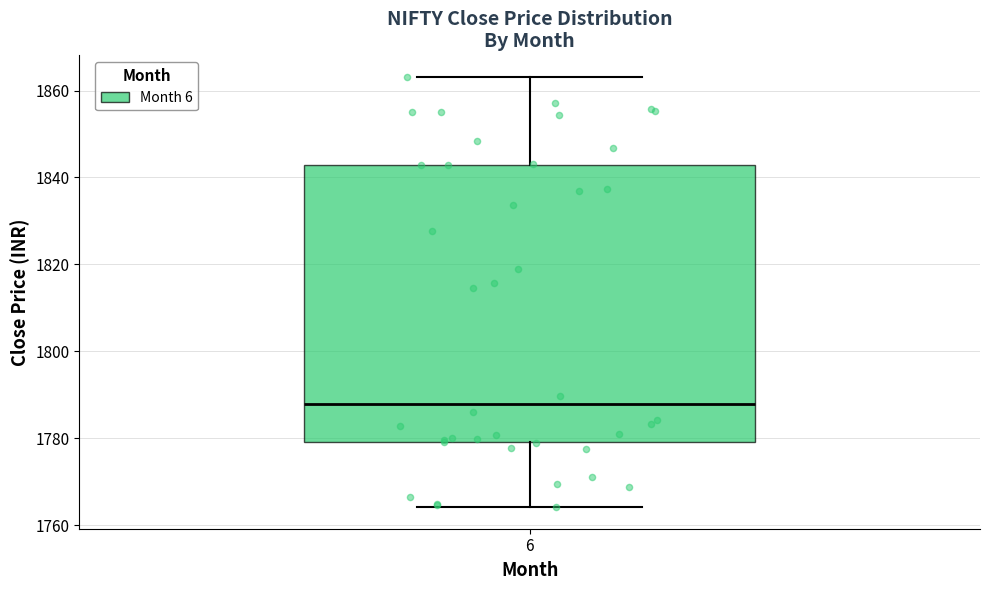

Where is the lower edge of the box at x = 6 on the y-axis? The values are not printed on the chart, so give them approximately, as read against the axis.

1780